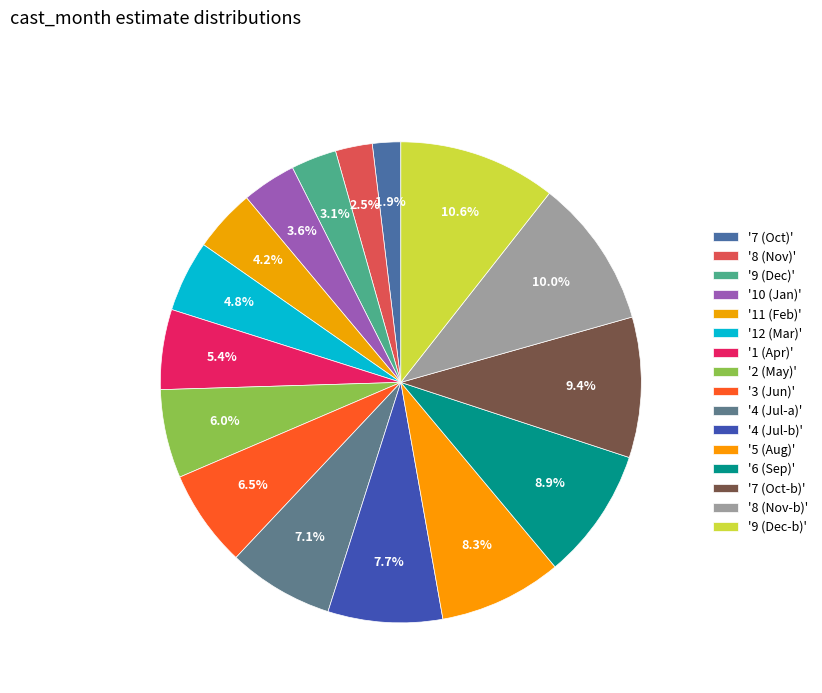

How many segments does this pie chart have?

16